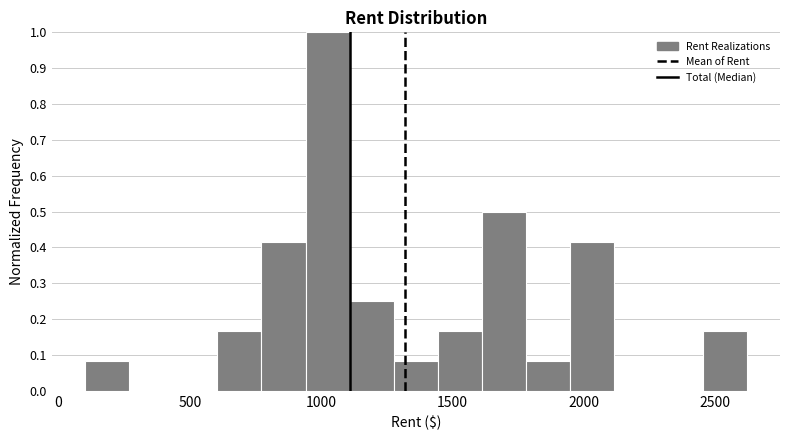

Around what value on the x-axis is the tallest bar? Give the approximate position of its centre, as read against the axis.

1000